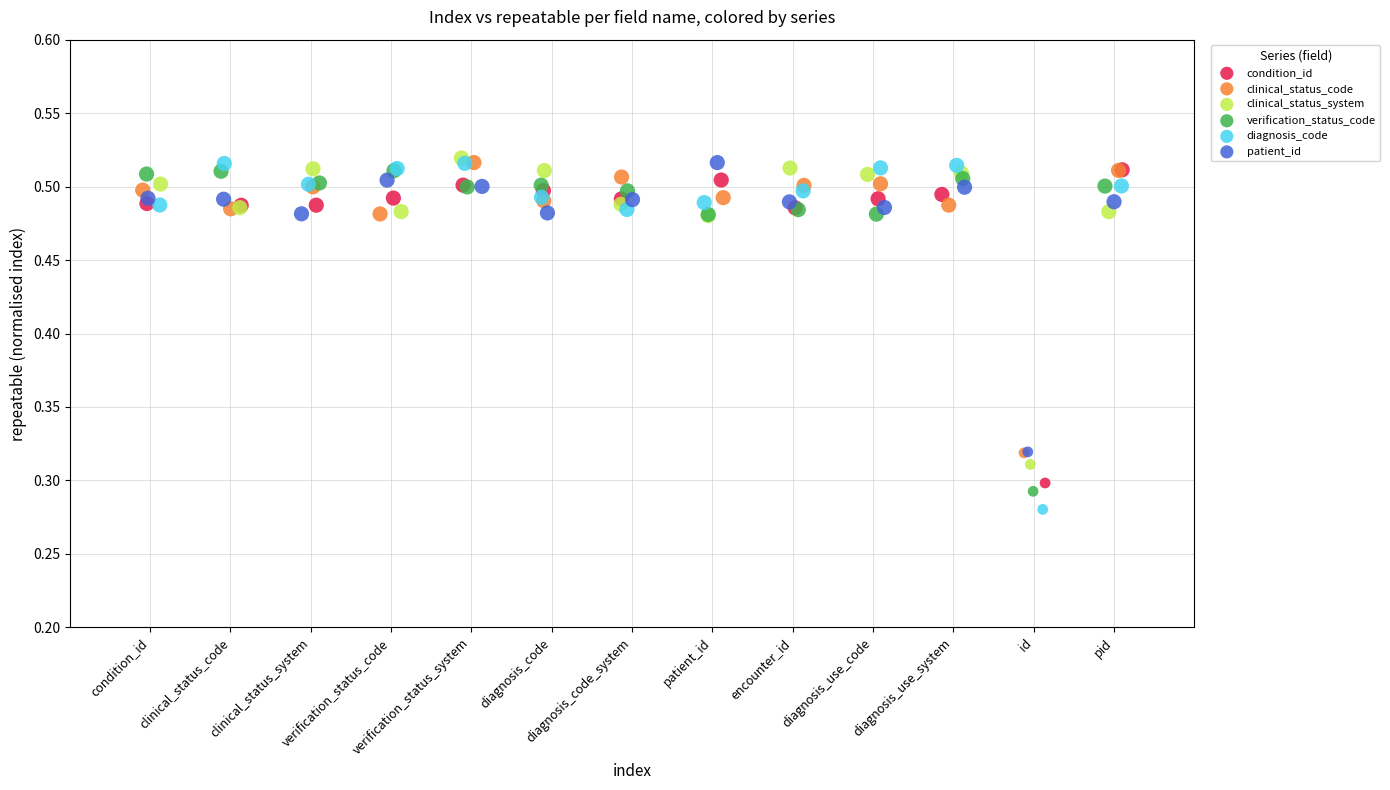

Which series has the widest spread of Y values?

diagnosis_code